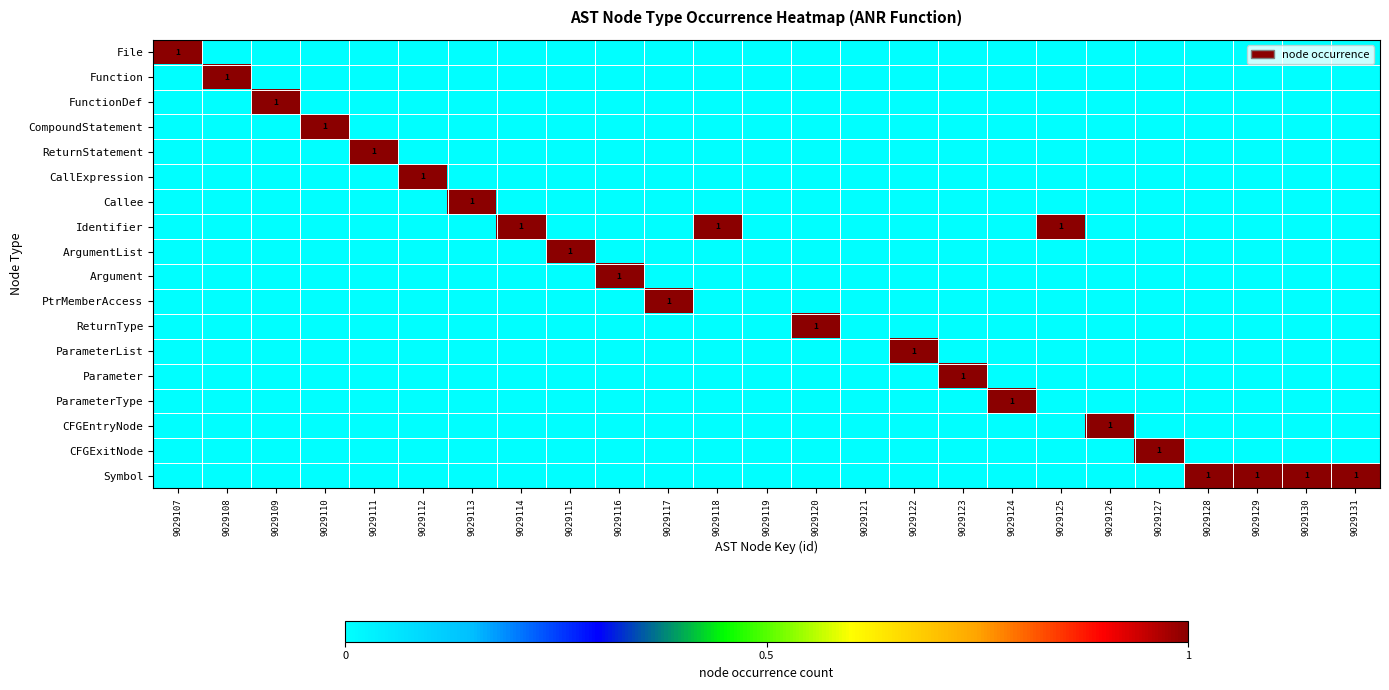

What is the sum of all CallExpression values?

1